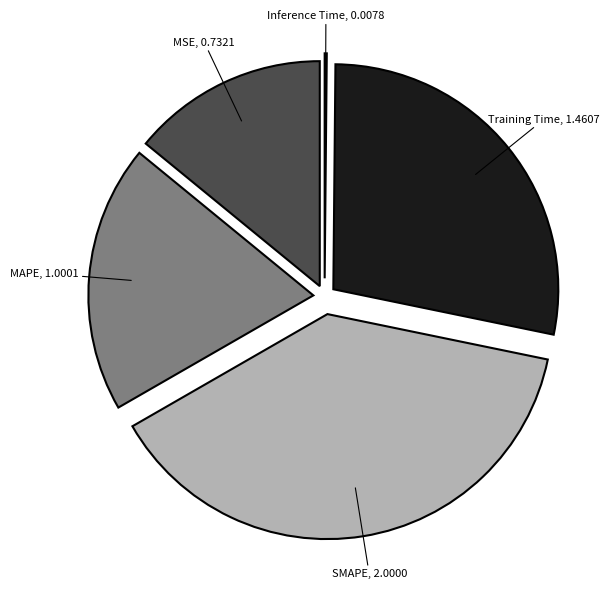

Is there any slice that represents more than half of the pie?

No